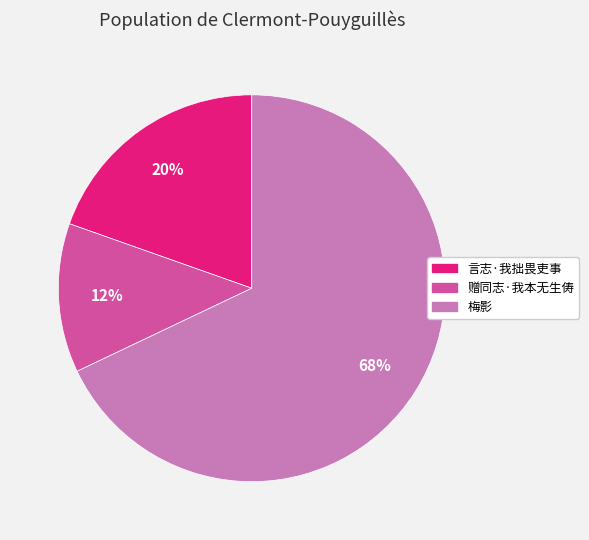

To the nearest percent, what portion does 言志·我拙畏吏事 represent?

20%